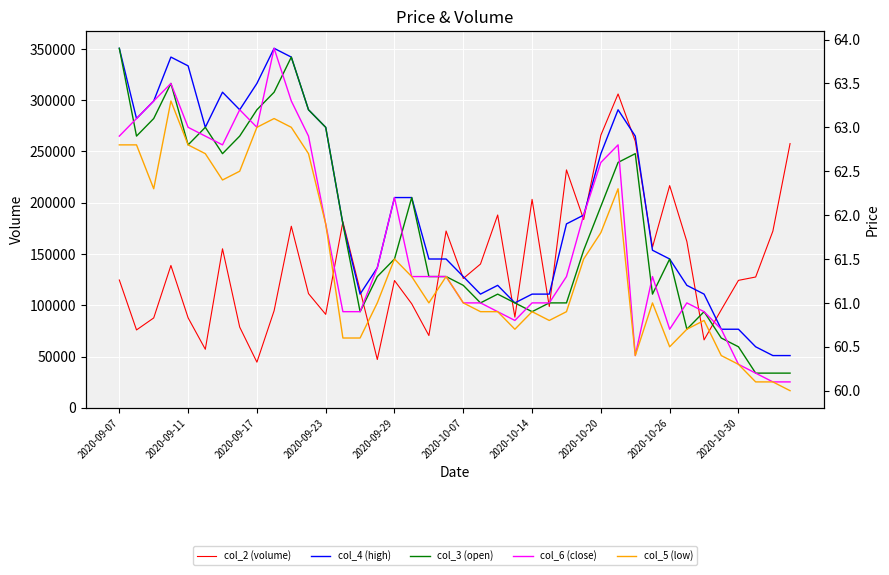

Which series has the largest total across all categories?

col_2 (volume)